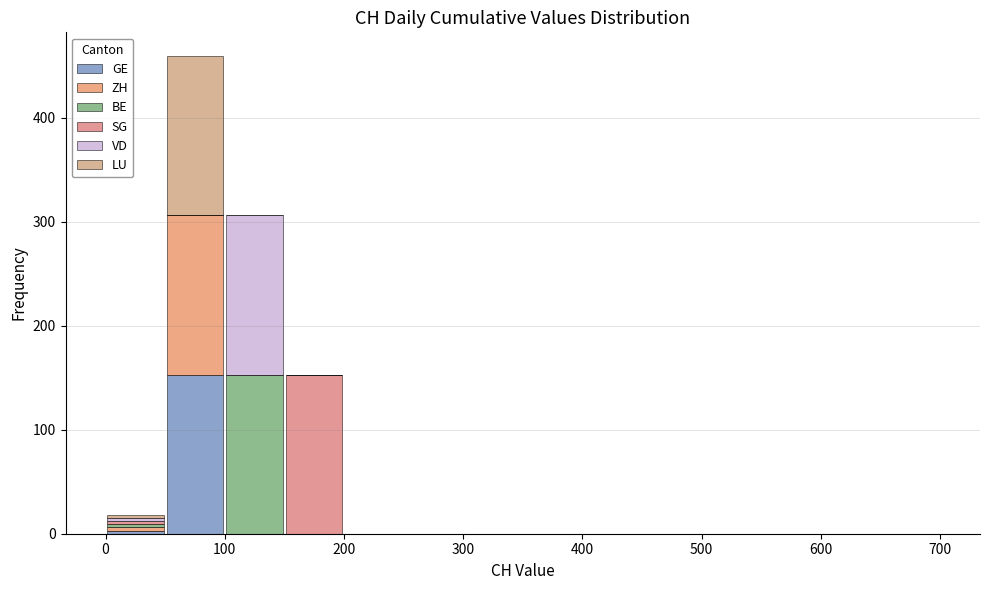

Reading left to right, list every stacked bar in this chart as the range it spans on the x-axis followed by its total height. The values are not printed on the chart, so give them approximately, as read against the axis.

0 to 50: 20
50 to 100: 460
100 to 150: 310
150 to 200: 150
200 to 250: 0
250 to 300: 0
300 to 350: 0
350 to 400: 0
400 to 450: 0
450 to 500: 0
500 to 550: 0
550 to 600: 0
600 to 650: 0
650 to 700: 0